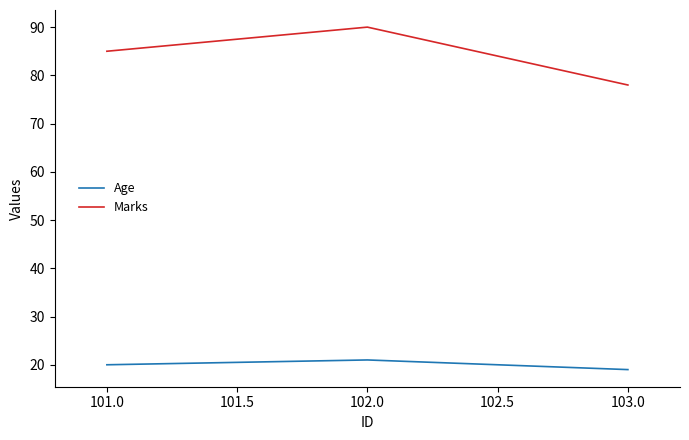

How many categories are shown in the chart?

3